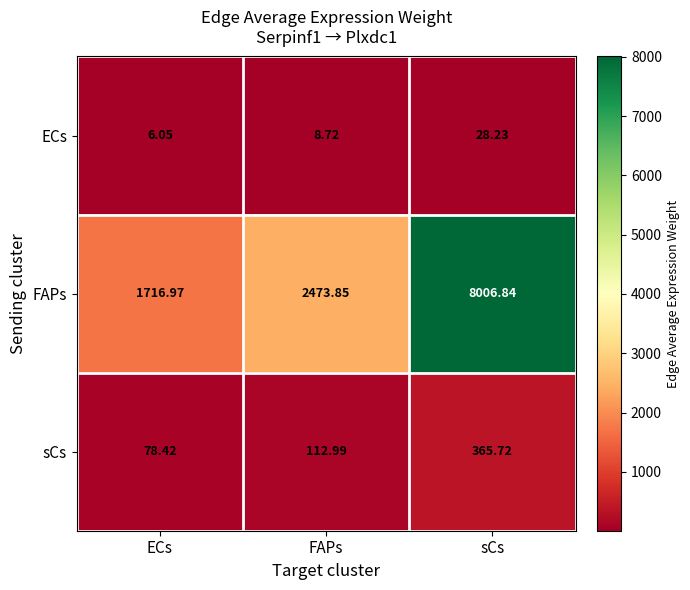

Which series has the largest range (max minus min)?

FAPs